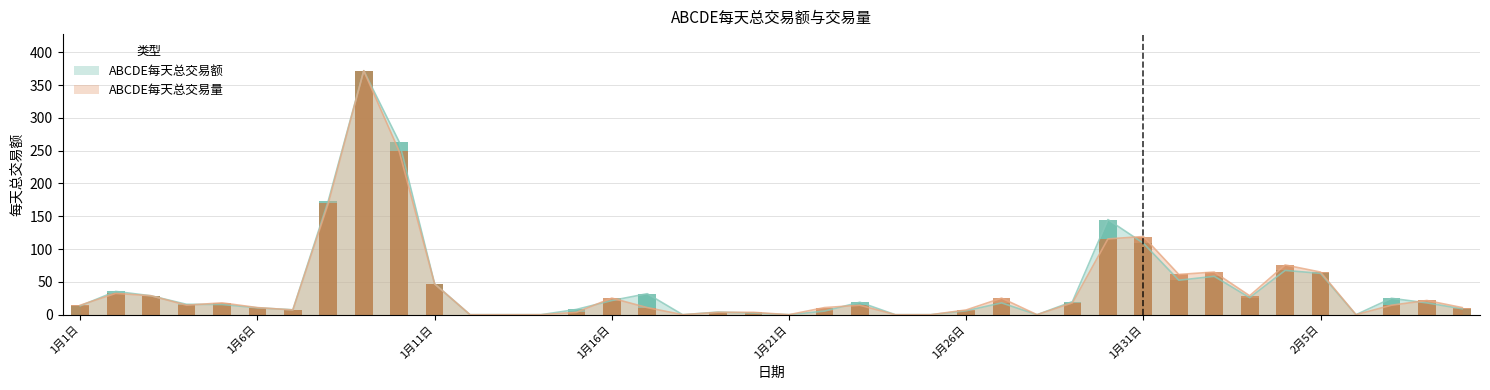

Reading right to left, list all the values displayed in this chart.

ABCDE每天总交易额: 2月9日=9.0	2月8日=18.0	2月7日=25.0	2月6日=0.0	2月5日=63.0	2月4日=67.5	2月3日=26.0	2月2日=58.5	2月1日=52.5	1月31日=109.0	1月30日=145.0	1月29日=20.0	1月28日=0.0	1月27日=18.0	1月26日=6.0	1月25日=0.0	1月24日=0.0	1月23日=19.0	1月22日=5.5	1月21日=0.0	1月20日=2.5	1月19日=4.0	1月18日=0.0	1月17日=32.0	1月16日=21.6	1月15日=8.0	1月14日=0.0	1月13日=0.0	1月12日=0.0	1月11日=47.0	1月10日=263.5	1月9日=371.8	1月8日=173.5	1月7日=7.5	1月6日=10.5	1月5日=15.6	1月4日=15.8	1月3日=28.8	1月2日=35.5	1月1日=13.5
ABCDE每天总交易量: 2月9日=10.8	2月8日=21.7	2月7日=14.4	2月6日=0.0	2月5日=65.0	2月4日=75.8	2月3日=28.9	2月2日=65.0	2月1日=61.4	1月31日=119.1	1月30日=115.5	1月29日=18.0	1月28日=0.0	1月27日=25.3	1月26日=7.2	1月25日=0.0	1月24日=0.0	1月23日=14.4	1月22日=10.8	1月21日=0.0	1月20日=3.6	1月19日=3.6	1月18日=0.0	1月17日=10.8	1月16日=25.3	1月15日=3.6	1月14日=0.0	1月13日=0.0	1月12日=0.0	1月11日=46.9	1月10日=249.1	1月9日=371.8	1月8日=169.7	1月7日=7.2	1月6日=10.8	1月5日=18.0	1月4日=14.4	1月3日=28.9	1月2日=32.5	1月1日=14.4